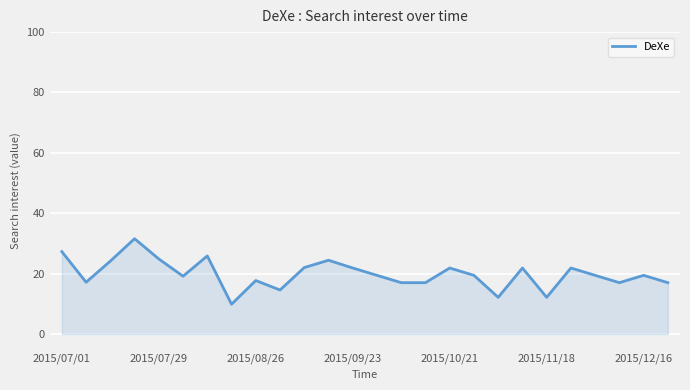

What is the minimum value shown in the chart?

9.9